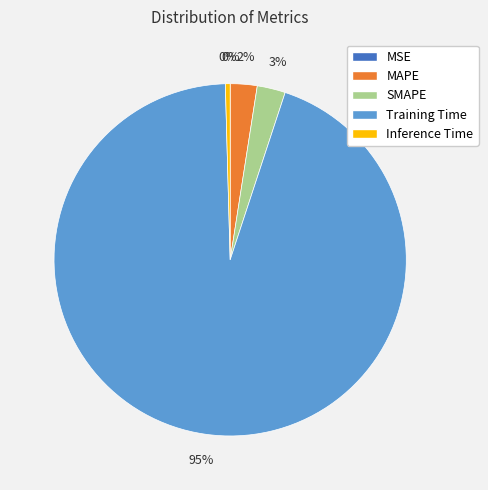

Is there any slice that represents more than half of the pie?

Yes